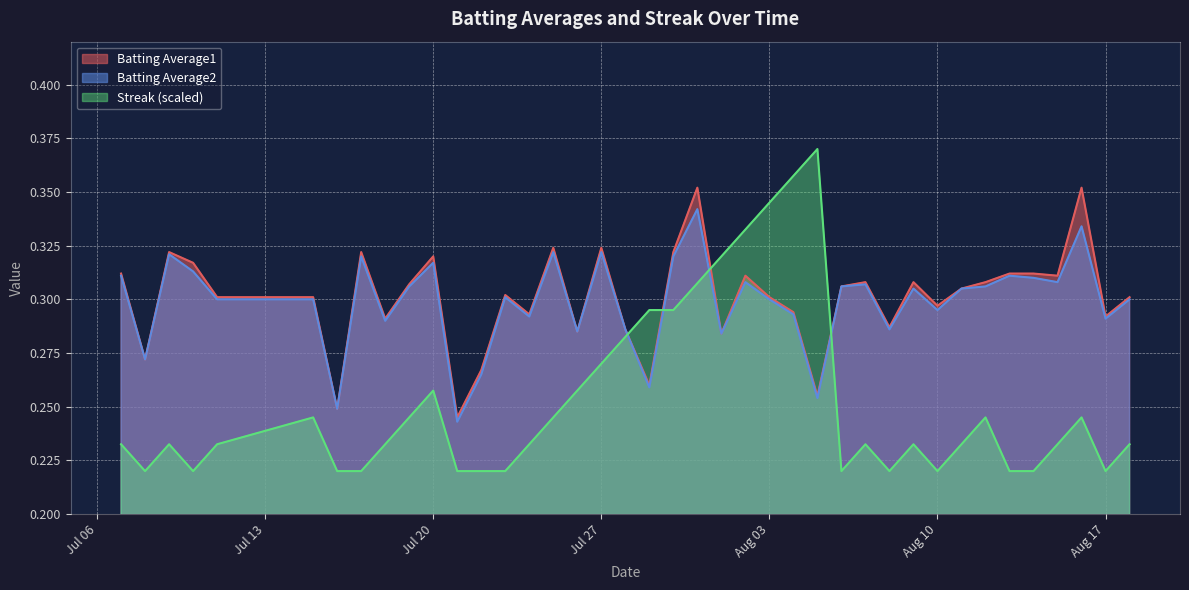

True or false: Batting Average2 and Streak (scaled) cross at least once.

True